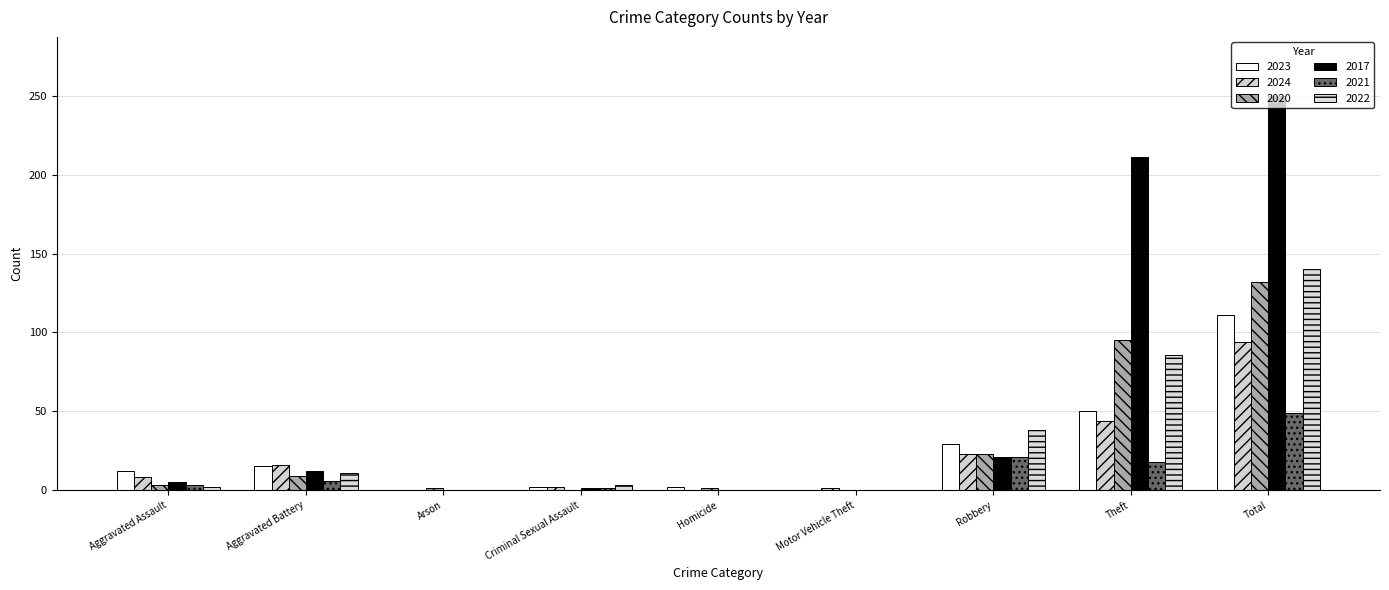

Which category has the highest value in the 2017 series?

Total